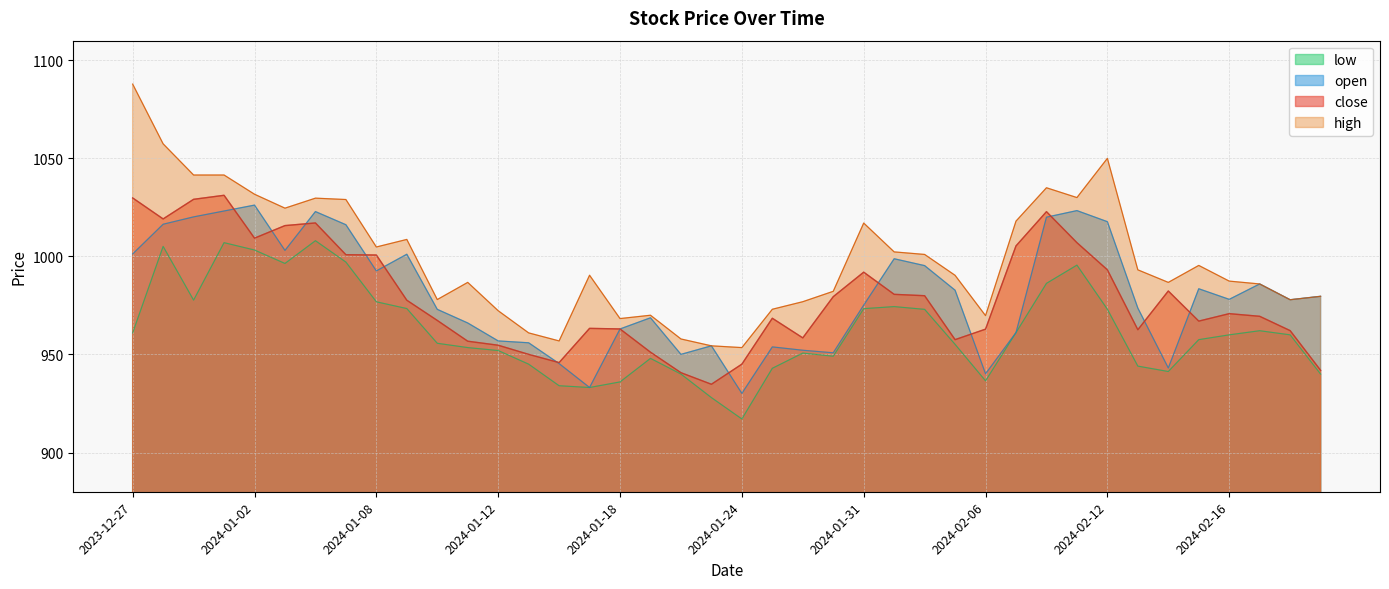

What is the label of the 17th point from the left?

2024-01-18